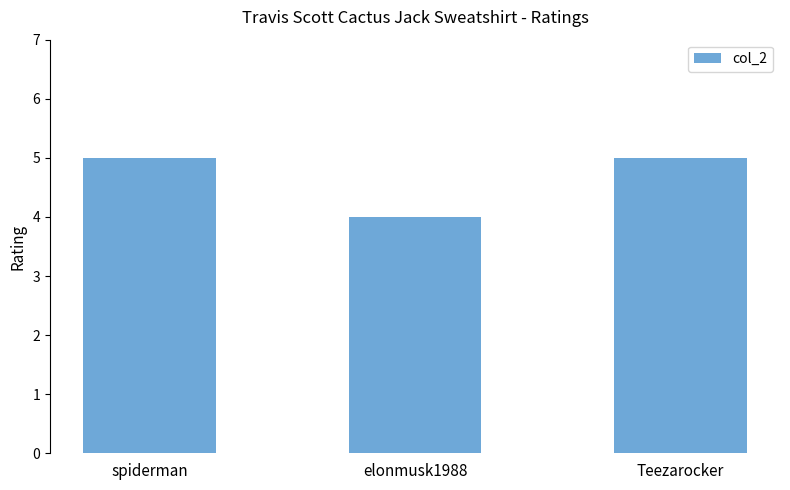

Count the values in the range 4 to 5.

3